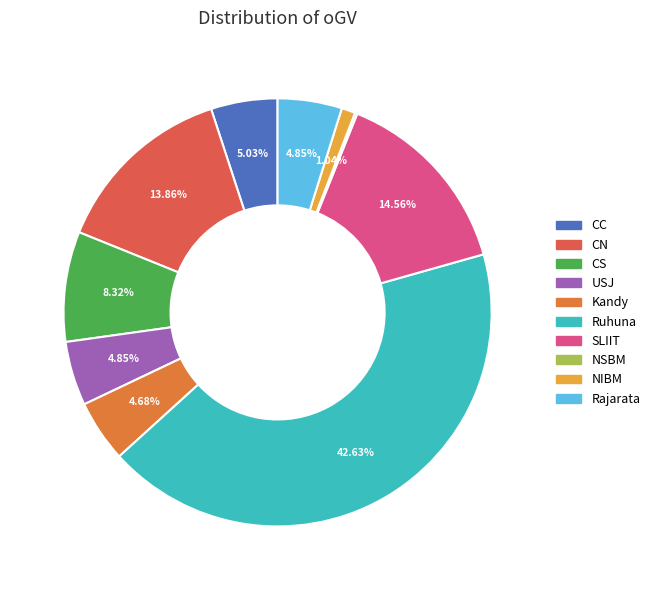

Rank the categories by value from lowest to highest.

NSBM, NIBM, Kandy, USJ, Rajarata, CC, CS, CN, SLIIT, Ruhuna